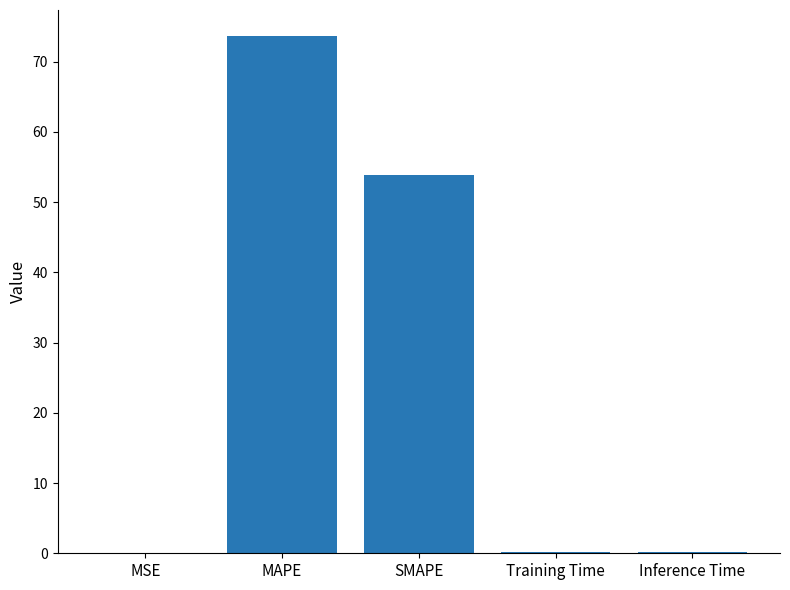

What is the change in value from MAPE to SMAPE?

-19.8